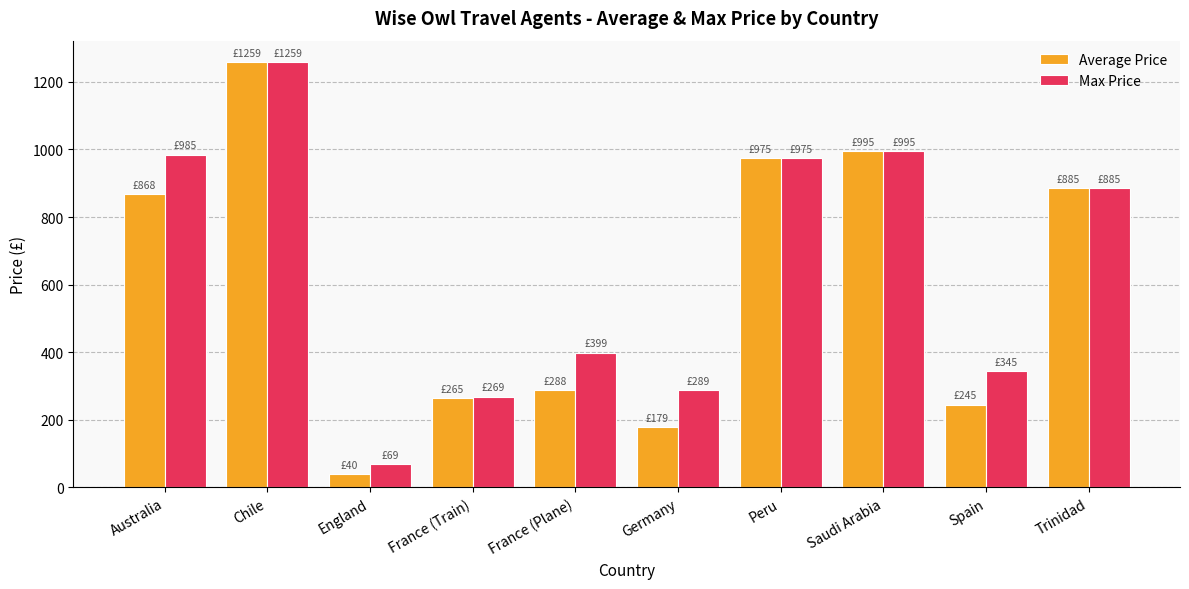

What position from the right is England?

8